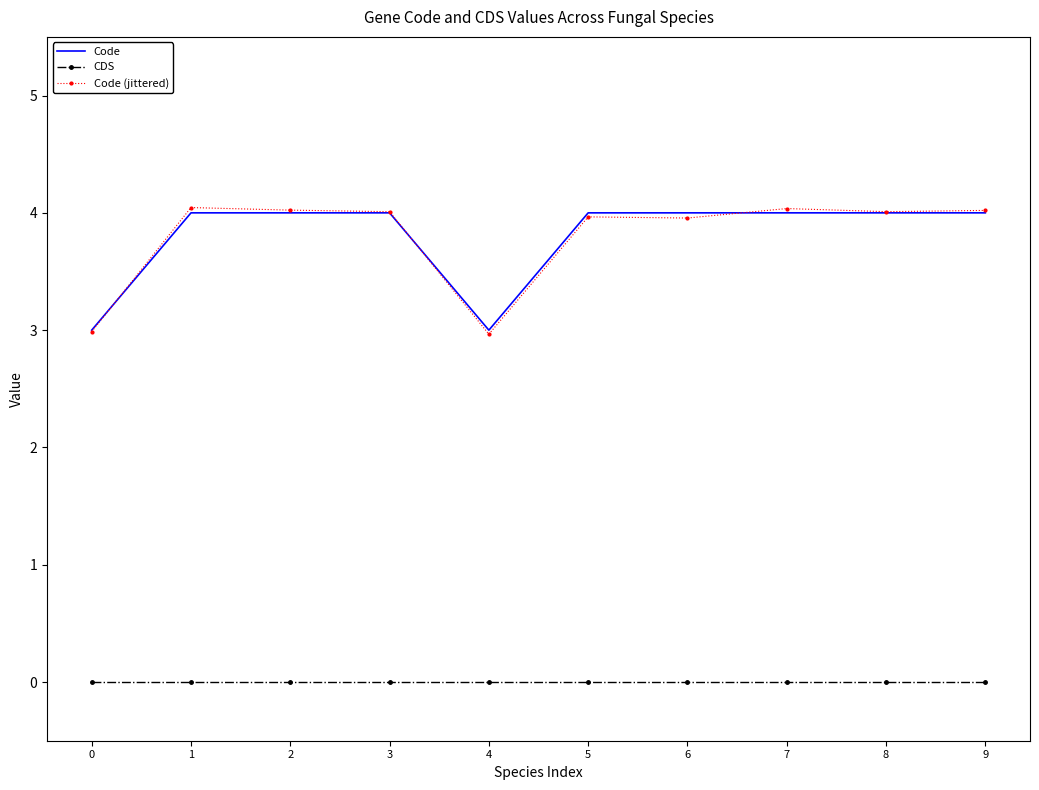

True or false: CDS and Code cross at least once.

False